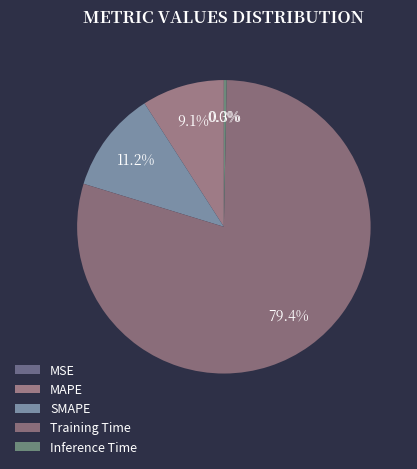

To the nearest percent, what is the combined percentage of SMAPE and Training Time?

91%